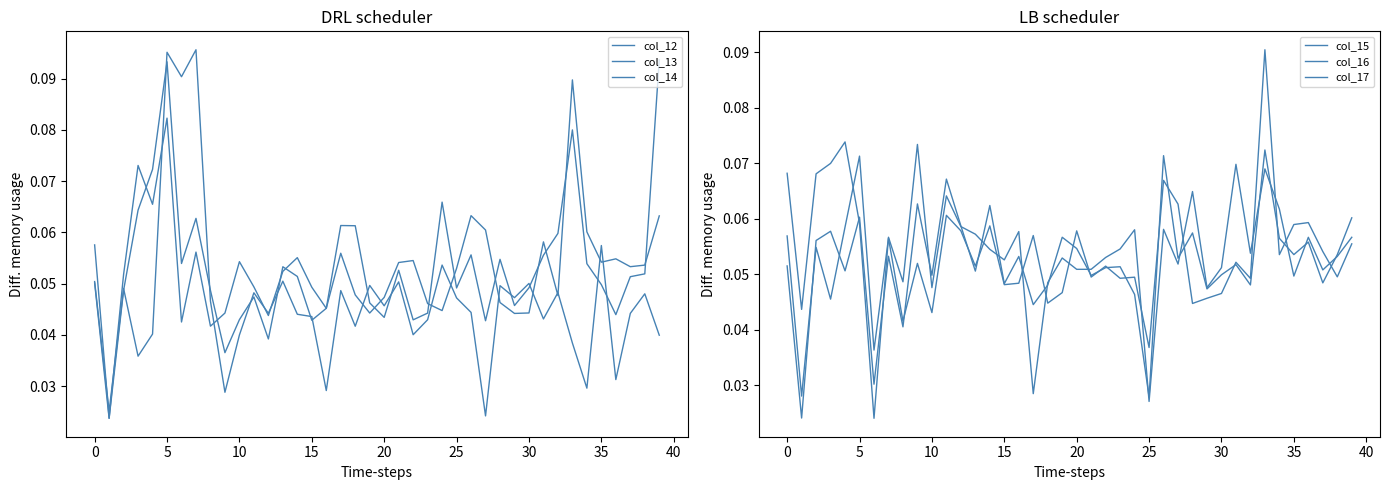

After their last crossing, which series has the higher values: col_14 or col_17?

col_14